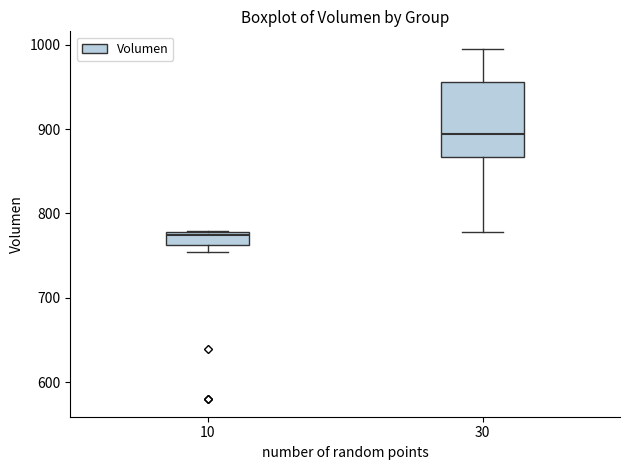

Which box has the lowest median line?

10